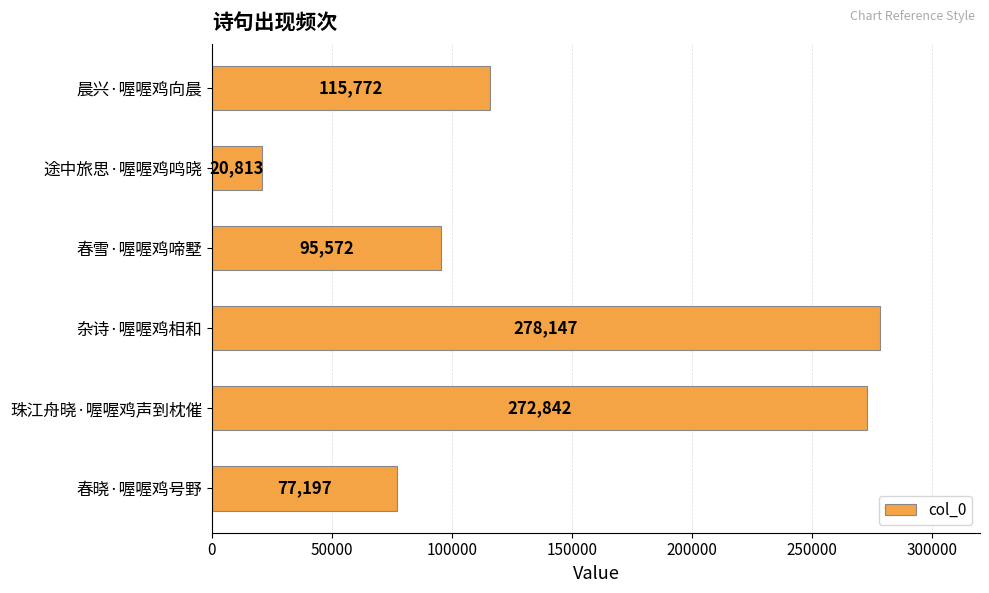

What is the value of the 6th bar from the top?

77197